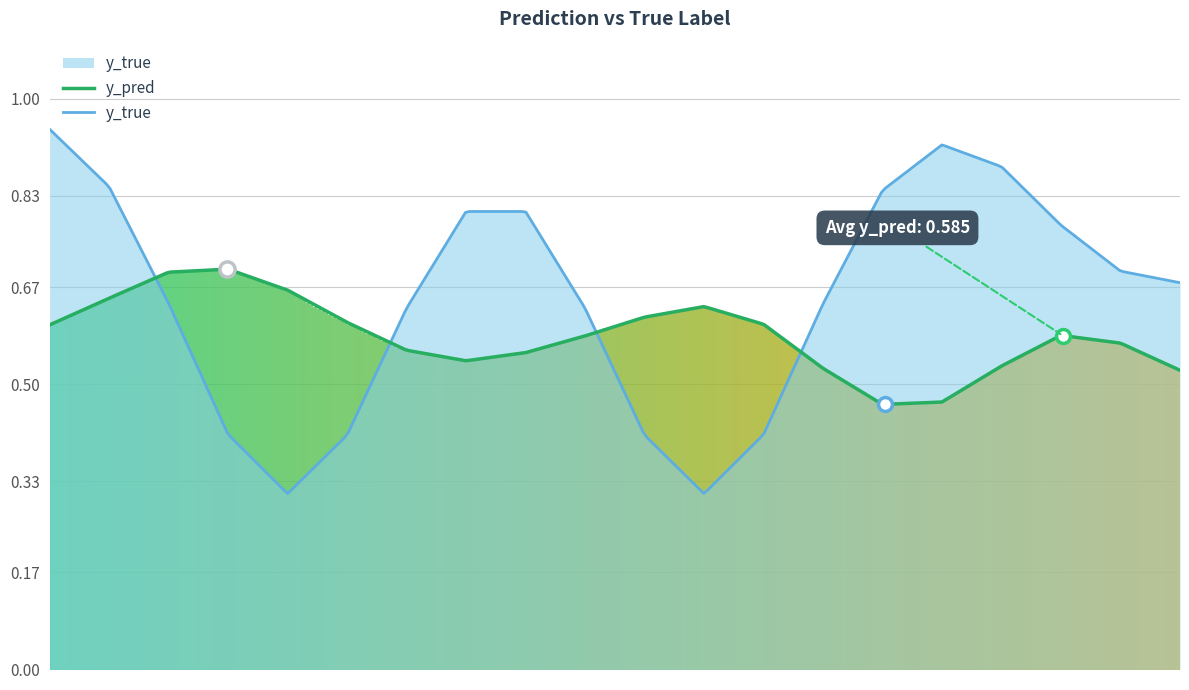

Which series has the widest spread of Y values?

y_true